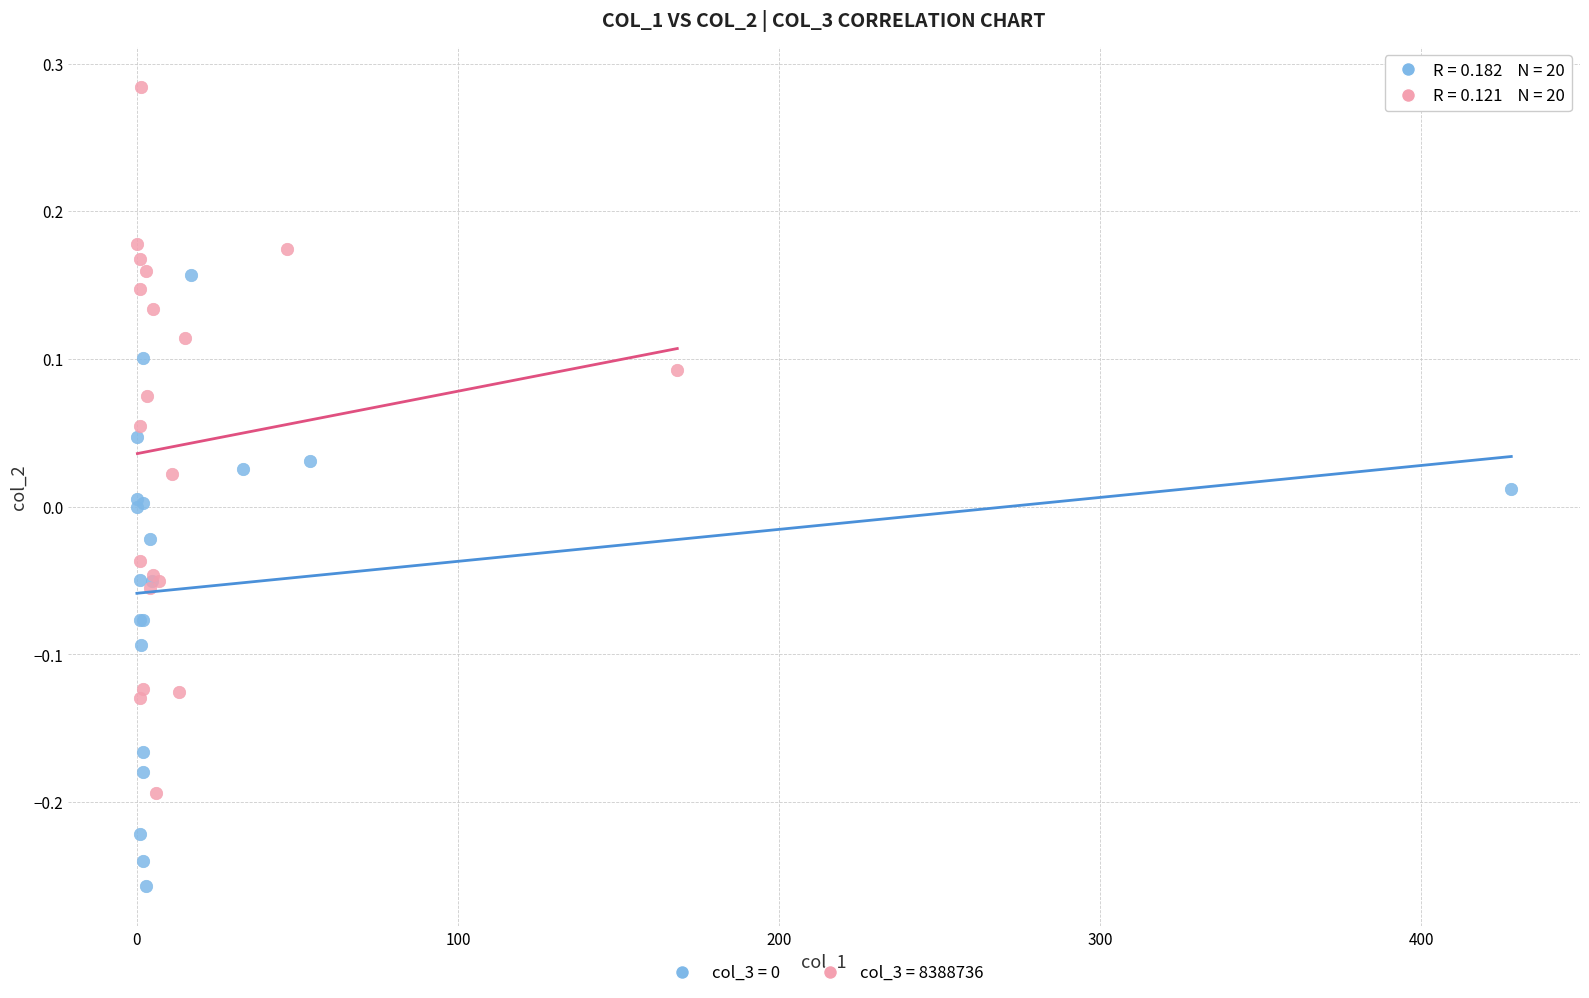

Which series has the widest spread of Y values?

col_3 = 8388736